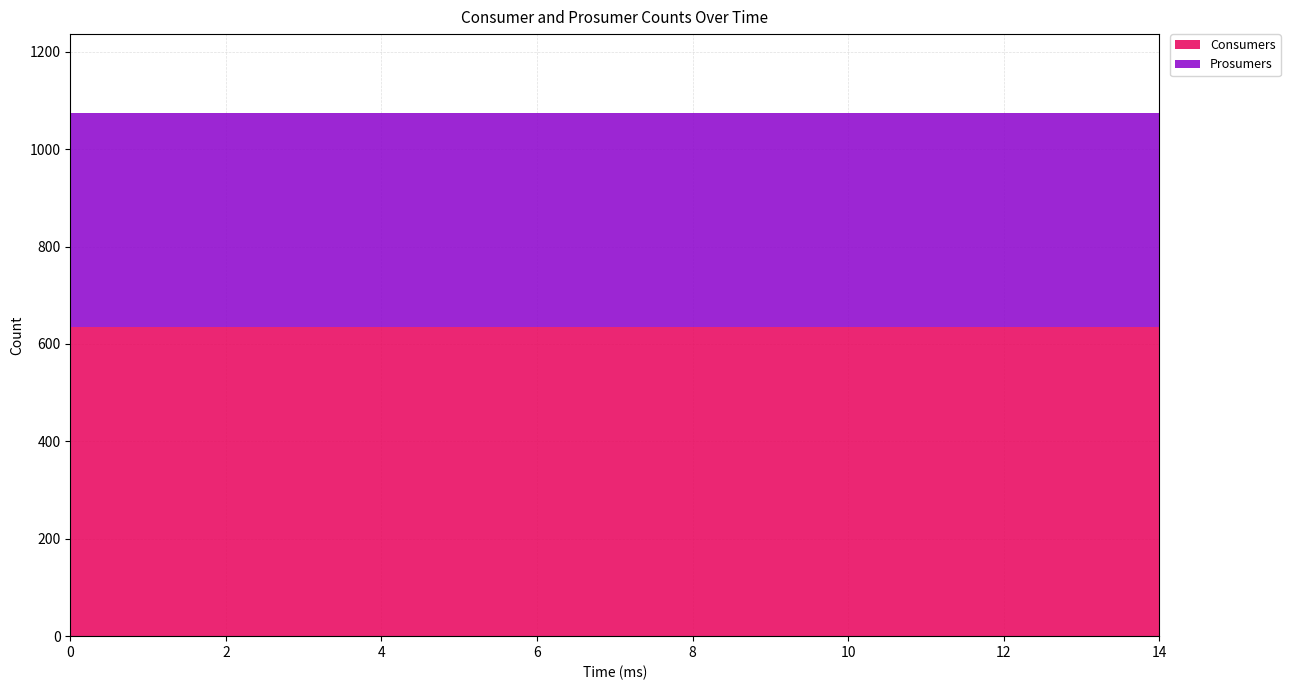

Reading right to left, extract all data points from this chart.

Consumers: 635	635	635	635	635	635	635	635	635	635	635	635	635	635	635
Prosumers: 440	440	440	440	440	440	440	440	440	440	440	440	440	440	440